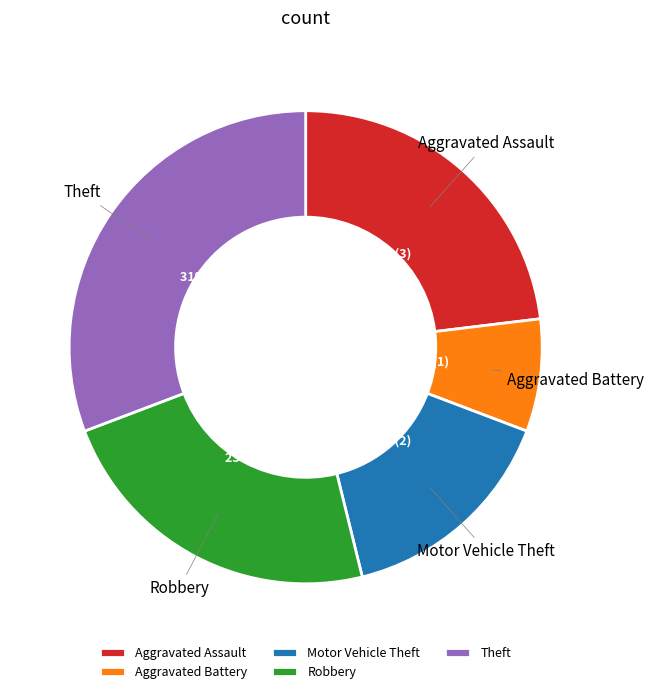

Which category has the biggest portion of the pie?

Theft